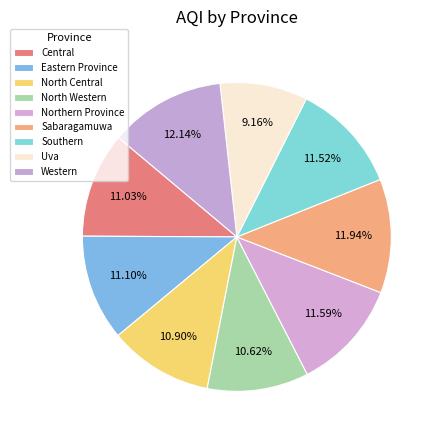

Count the number of slices in the pie.

9